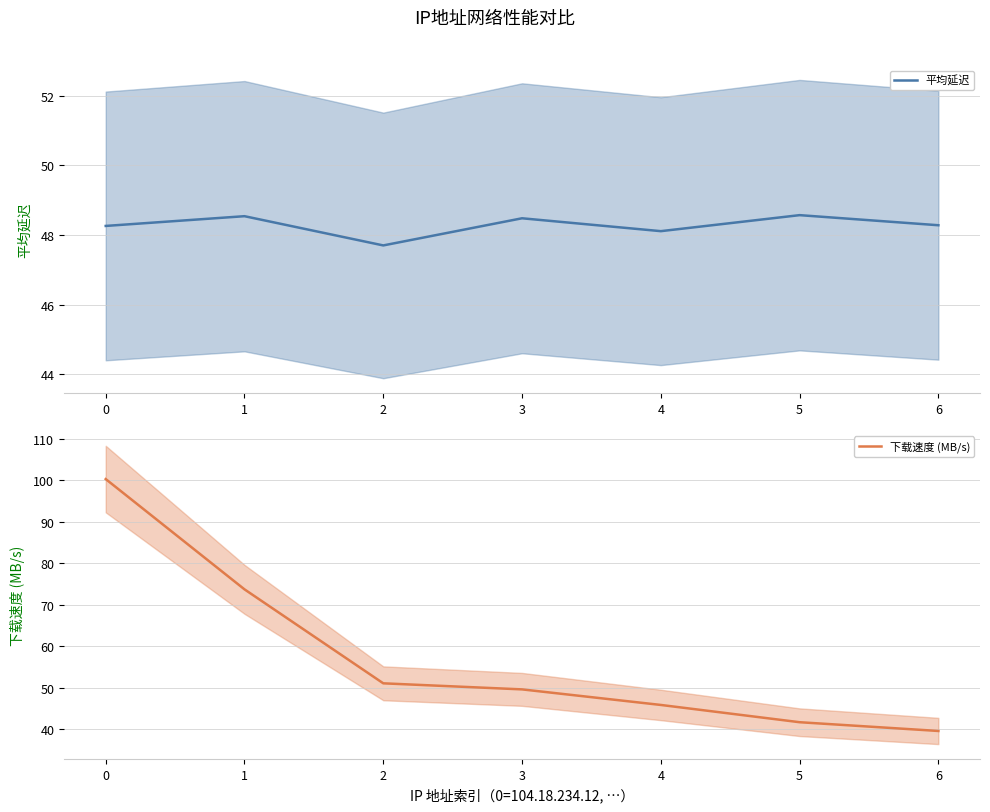

Reading left to right, list all the values displayed in this chart.

平均延迟: 0=48.3	1=48.5	2=47.7	3=48.5	4=48.1	5=48.6	6=48.3
下载速度 (MB/s): 0=100.2	1=73.7	2=51.0	3=49.6	4=45.8	5=41.7	6=39.5